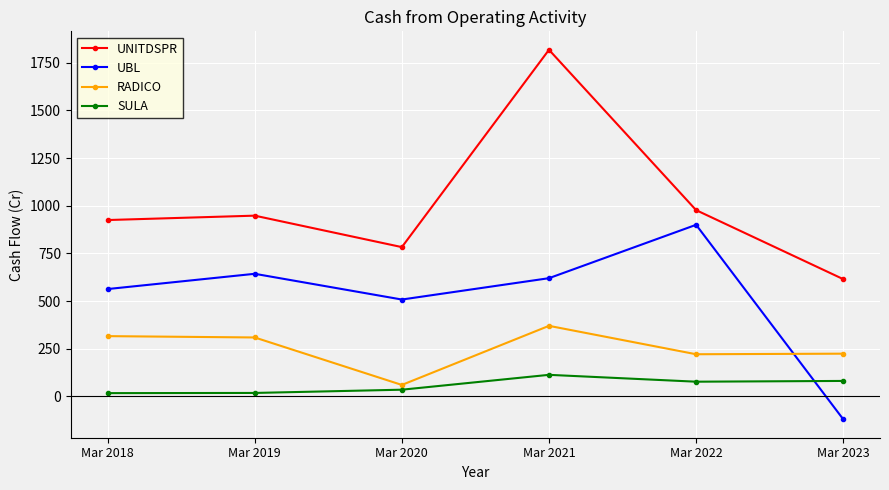

What are all the series names shown in the legend?

UNITDSPR, UBL, RADICO, SULA